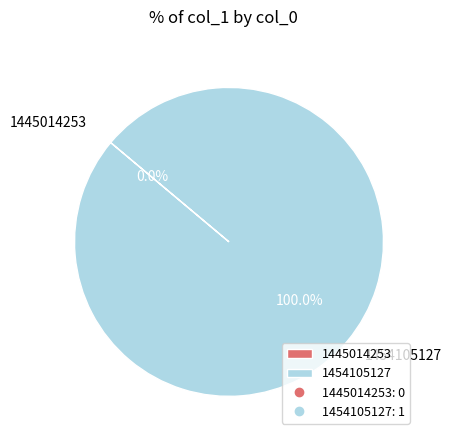

How many slices are in this pie chart?

2